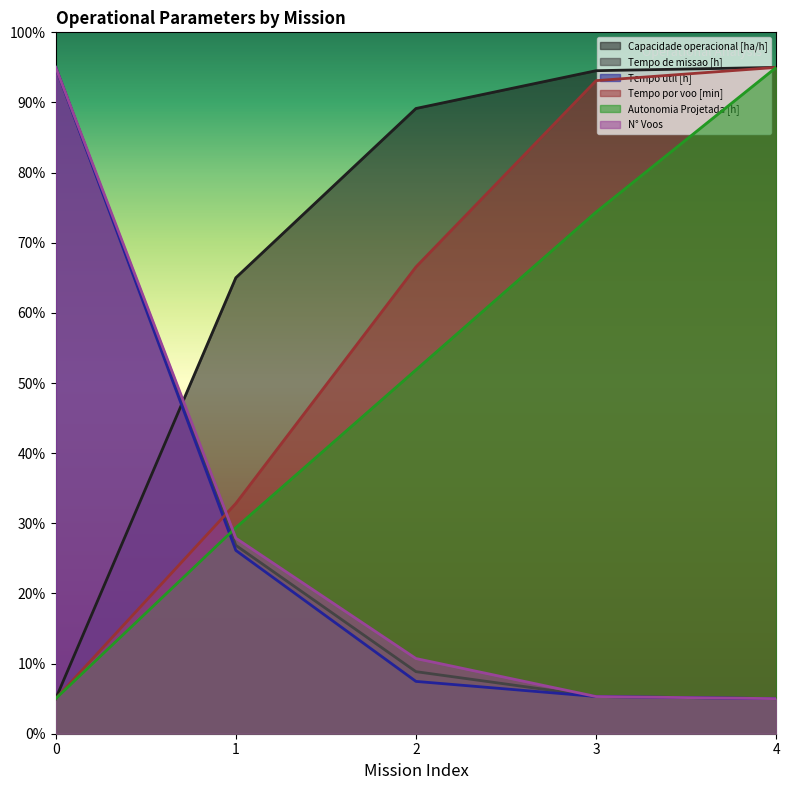

True or false: Tempo util [h] and Autonomia Projetada [h] intersect in this chart.

True